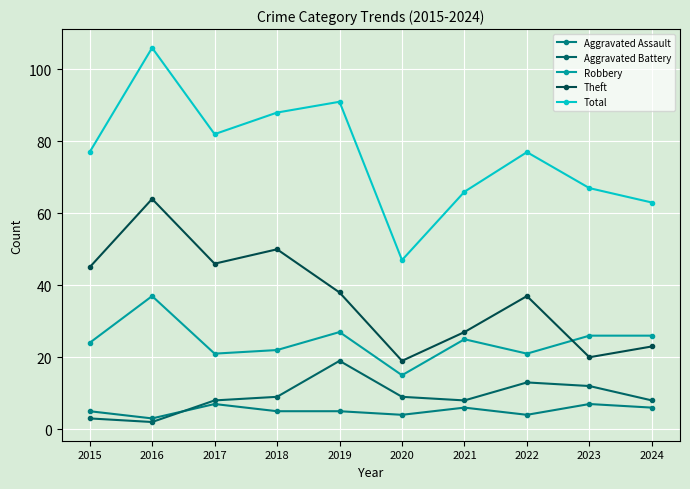

Reading left to right, list all the values displayed in this chart.

Aggravated Assault: 2015=5	2016=3	2017=7	2018=5	2019=5	2020=4	2021=6	2022=4	2023=7	2024=6
Aggravated Battery: 2015=3	2016=2	2017=8	2018=9	2019=19	2020=9	2021=8	2022=13	2023=12	2024=8
Robbery: 2015=24	2016=37	2017=21	2018=22	2019=27	2020=15	2021=25	2022=21	2023=26	2024=26
Theft: 2015=45	2016=64	2017=46	2018=50	2019=38	2020=19	2021=27	2022=37	2023=20	2024=23
Total: 2015=77	2016=106	2017=82	2018=88	2019=91	2020=47	2021=66	2022=77	2023=67	2024=63